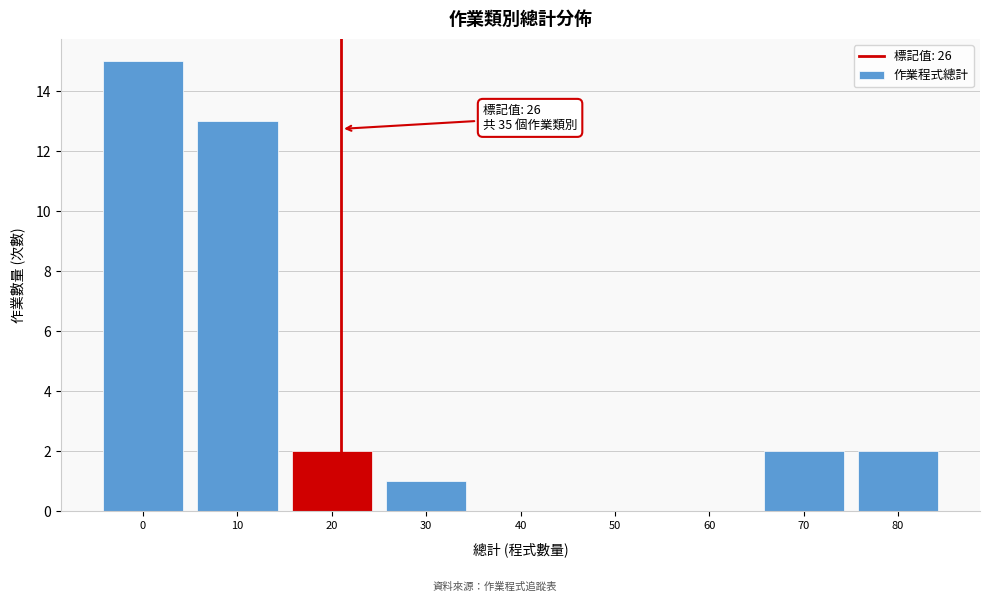

Reading left to right, transcribe all the data shown in this chart.

0=15	10=13	20=2	30=1	40=0	50=0	60=0	70=2	80=2